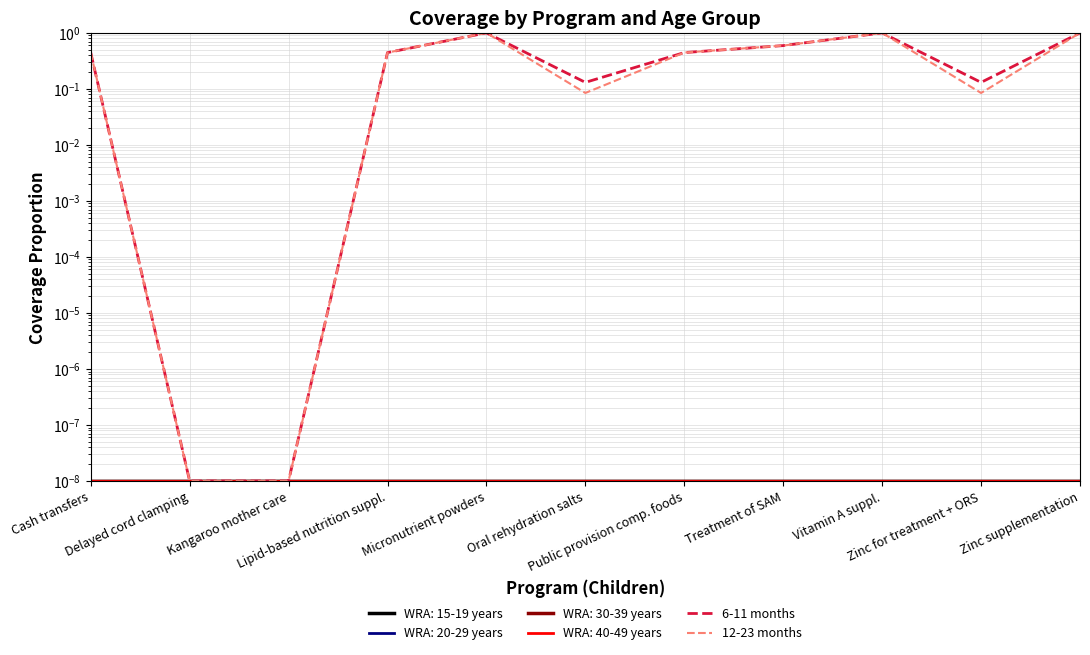

In 12-23 months, how many points are higher than both neighbors (excluding endpoints)?

2